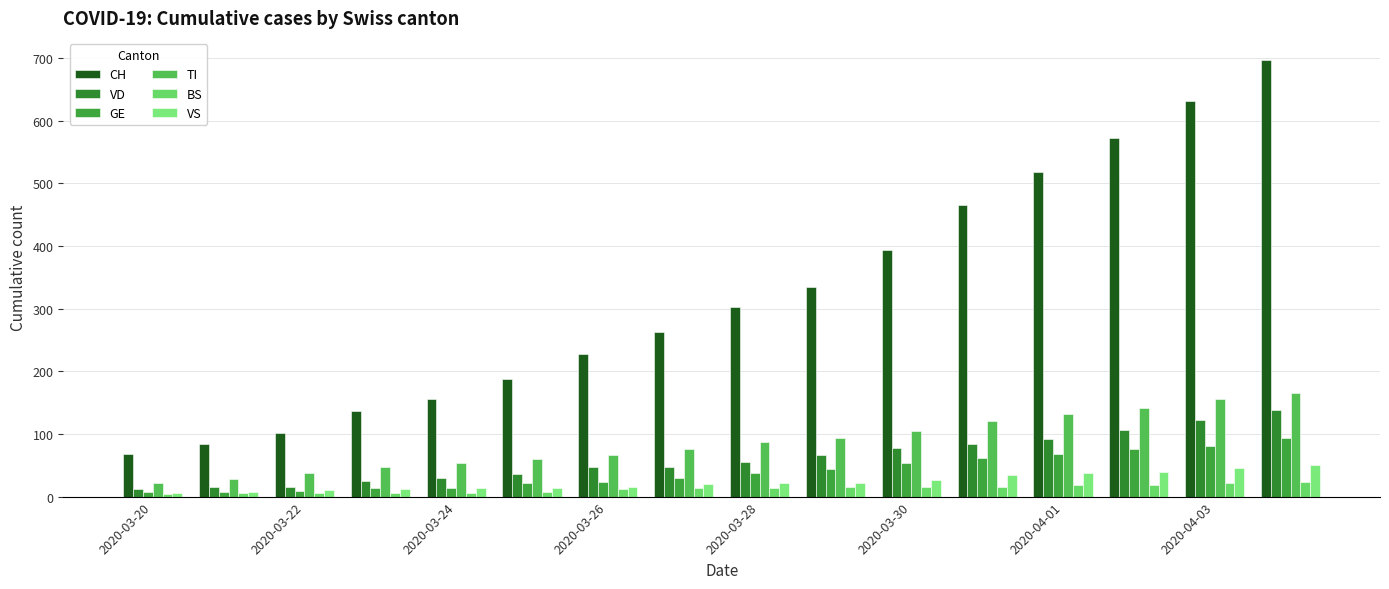

Reading left to right, what are all the values shown in this chart?

CH: 68	84	102	136	155	187	228	262	302	335	394	466	518	572	631	697
VD: 12	15	16	25	29	36	47	48	55	66	77	84	92	107	123	138
GE: 8	8	9	13	14	21	23	30	37	44	53	61	68	76	80	93
TI: 22	28	37	48	53	60	67	76	87	93	105	120	132	141	155	165
BS: 4	5	5	5	5	8	12	13	13	15	15	16	18	19	21	24
VS: 6	7	10	12	13	14	15	20	21	21	26	35	37	40	45	51